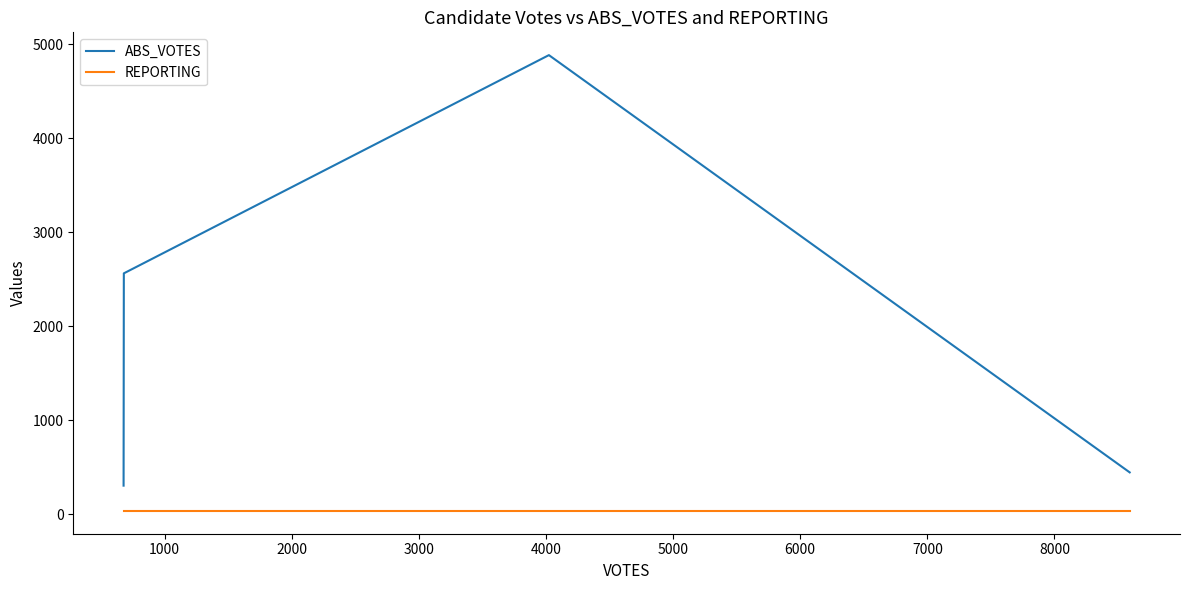

What is the difference between the maximum and minimum values in the ABS_VOTES series?

4579